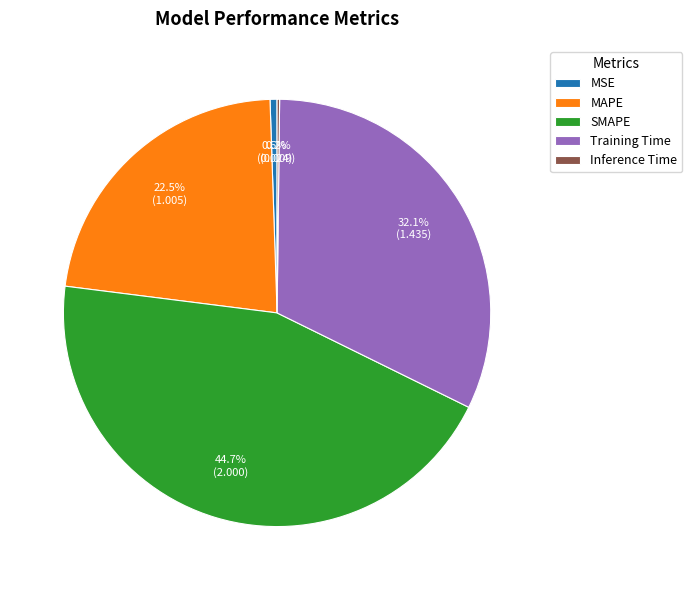

Which has a higher value, Training Time or SMAPE?

SMAPE